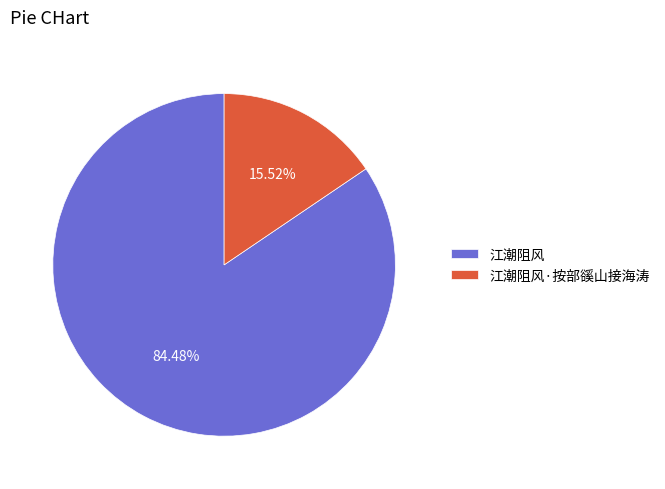

Is 江潮阻风·按部豀山接海涛 the majority of the pie?

No